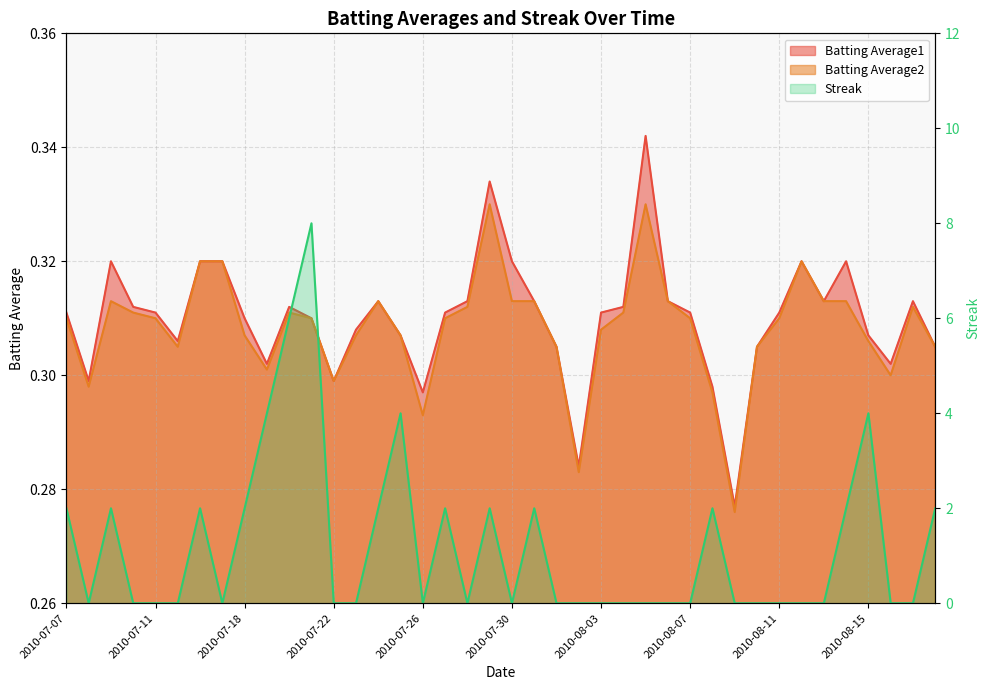

At how many categories does at least one series exceed 0?

40